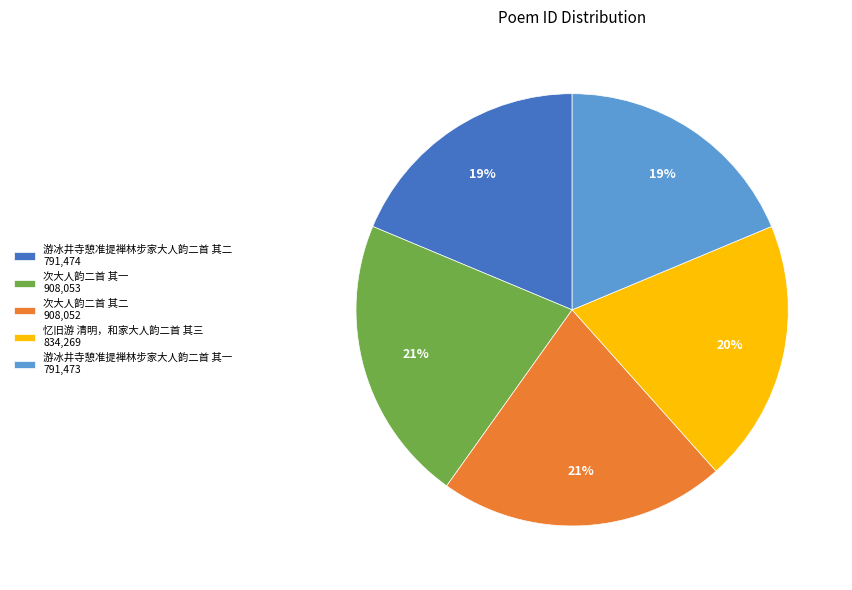

Is it true that 次大人韵二首 其二 is 31% of the pie?

False